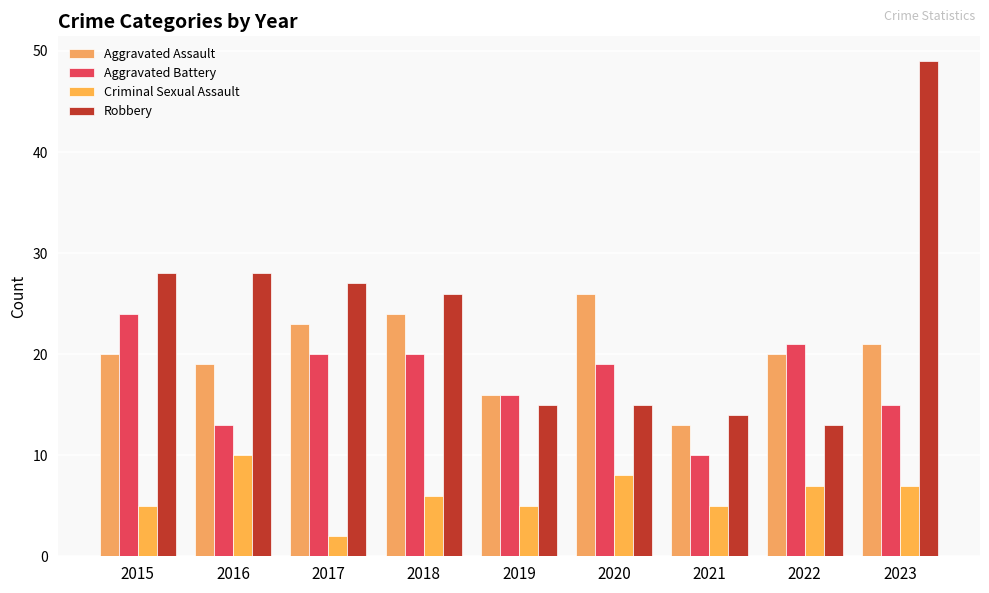

At which label does Aggravated Assault first exceed 20?

2017